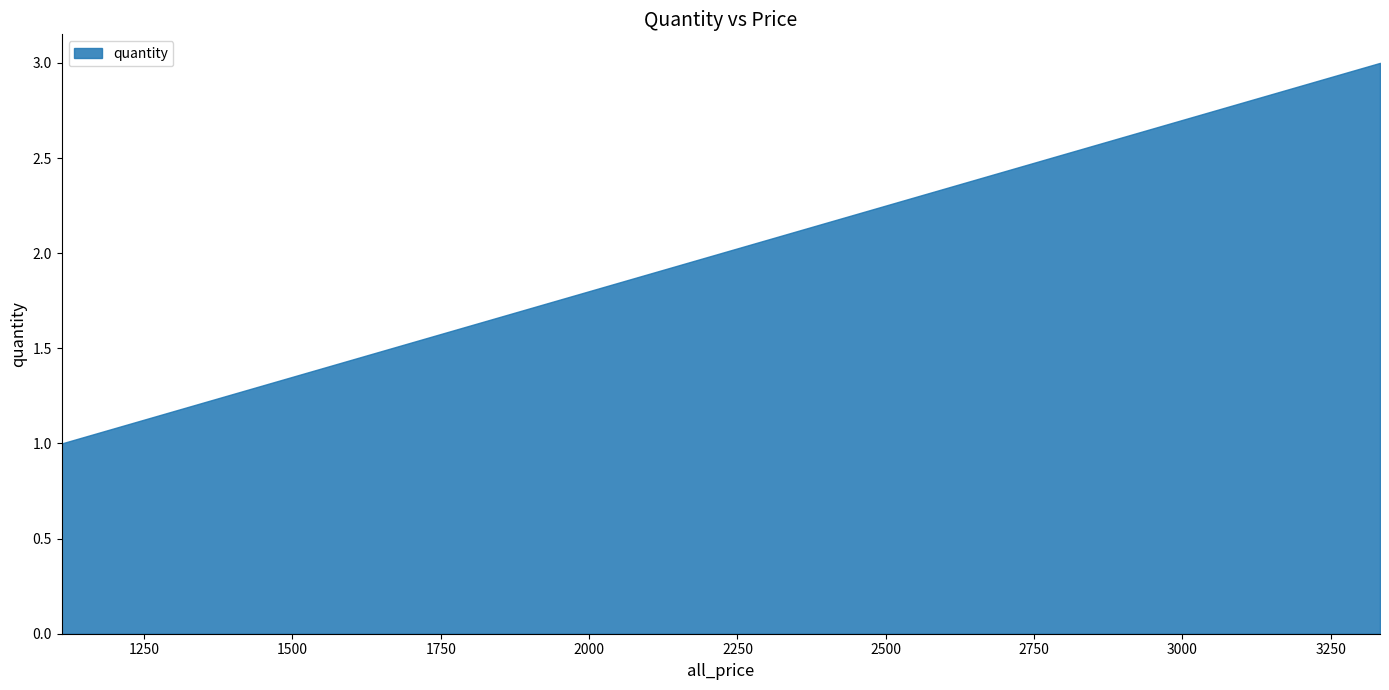

What is the maximum value shown in the chart?

3